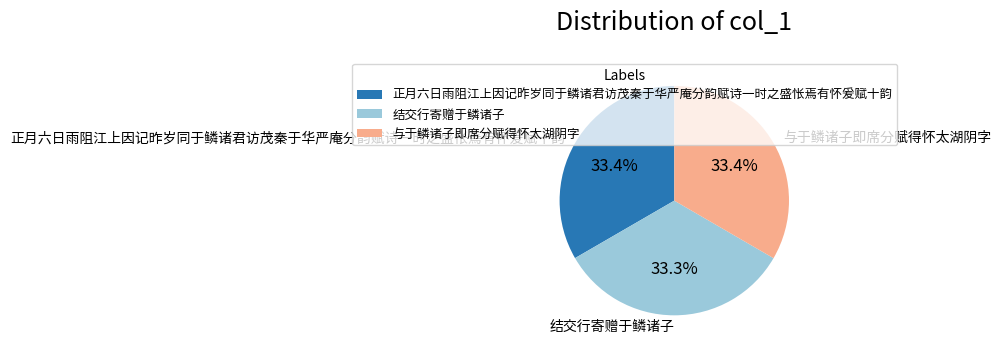

Combined, what portion of the pie is 正月六日雨阻江上因记昨岁同于鳞诸君访茂秦于华严庵分韵赋诗一时之盛怅焉有怀爰赋十韵 and 与于鳞诸子即席分赋得怀太湖阴字?

66.7%